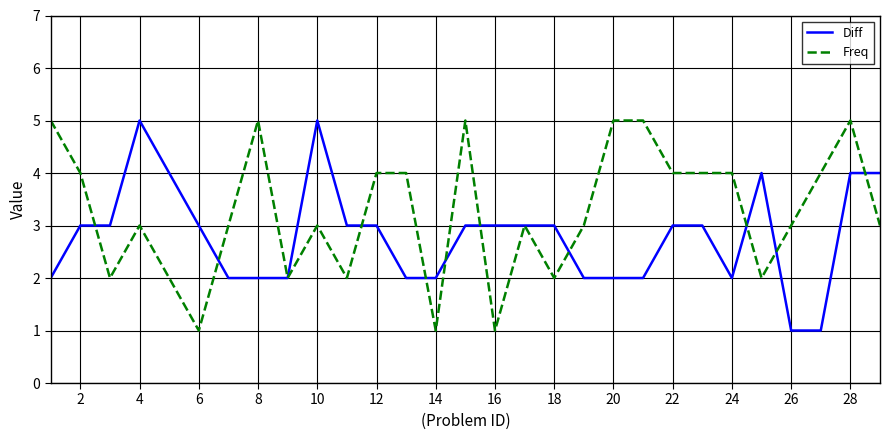

What is the smallest value displayed?

1